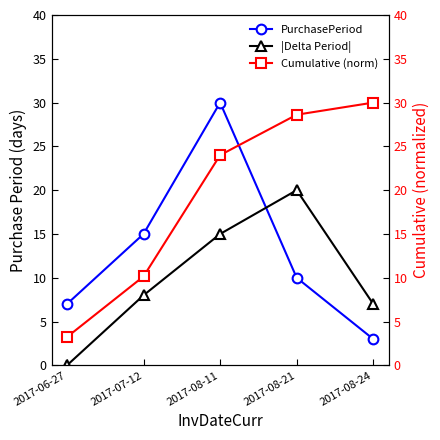

At which label does |Delta Period| first exceed 8?

2017-08-11